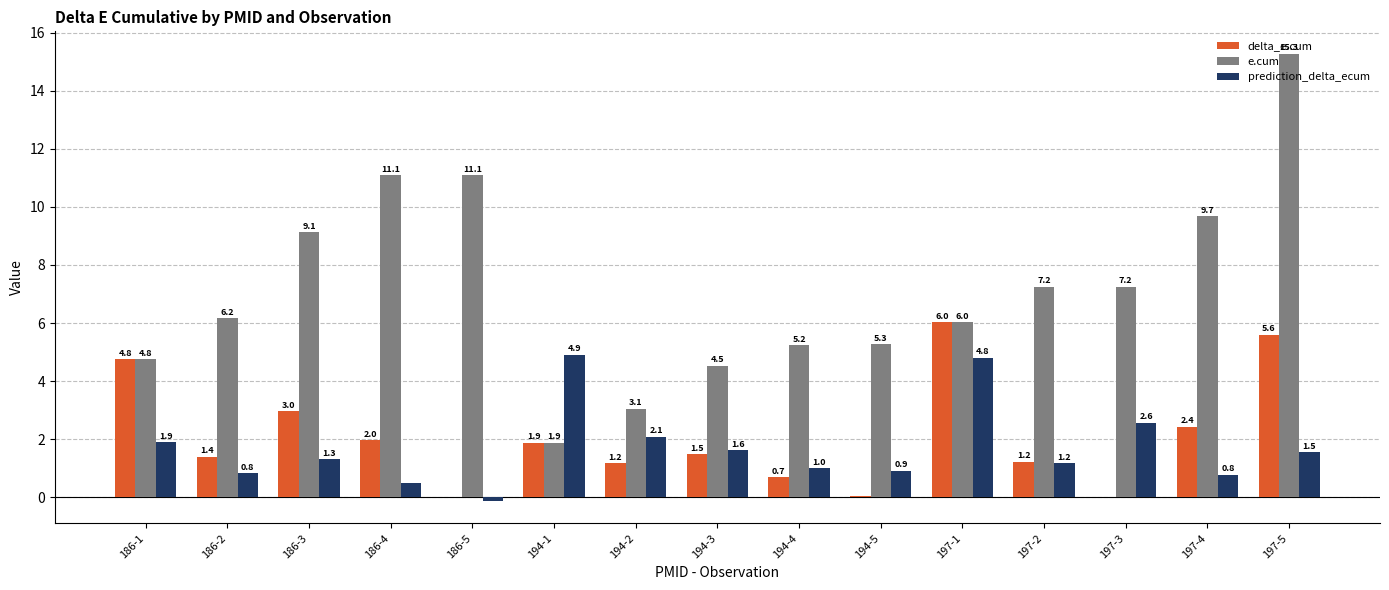

Where does the delta_e.cum series first go above 1?

186-1